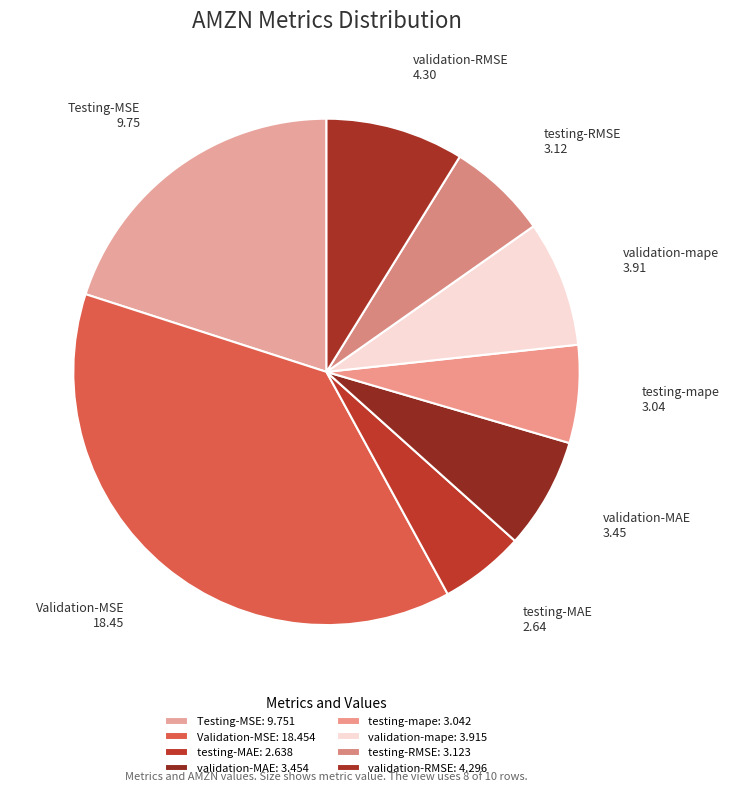

Combined, do validation-MAE and testing-mape account for over 50%?

No